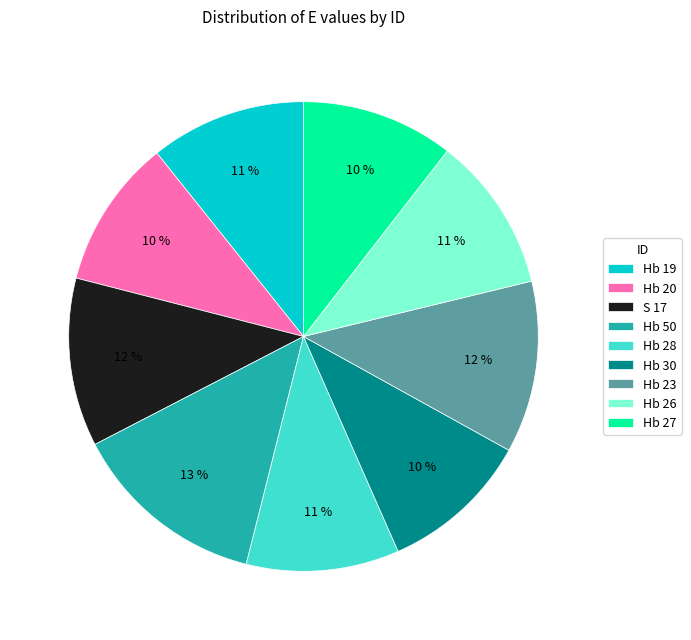

What is the ratio of the value at Hb 19 to the value at S 17?

0.9